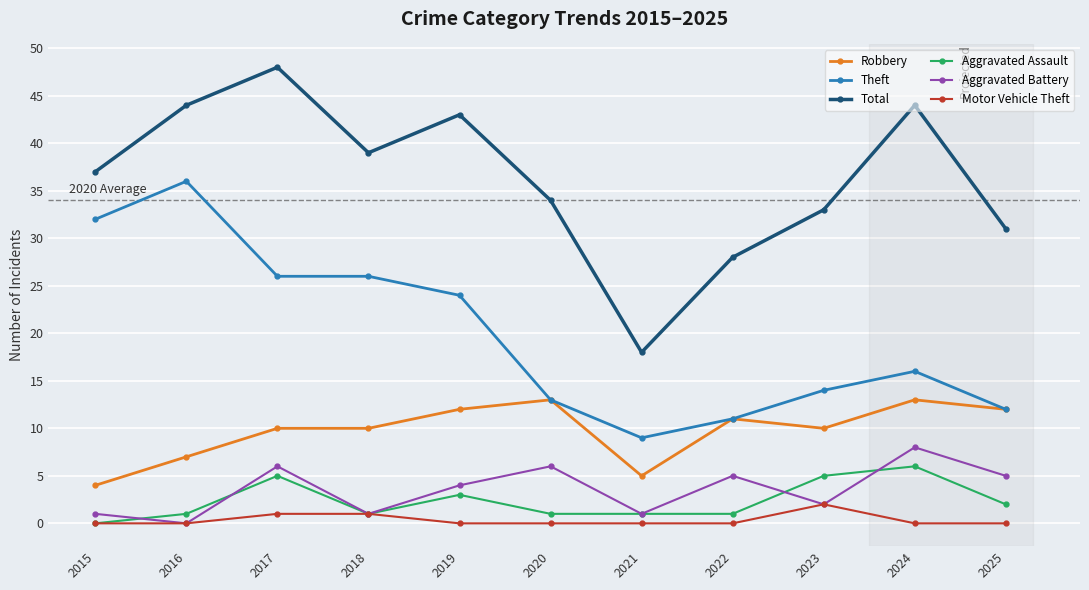

What is the maximum value for Aggravated Battery?

8